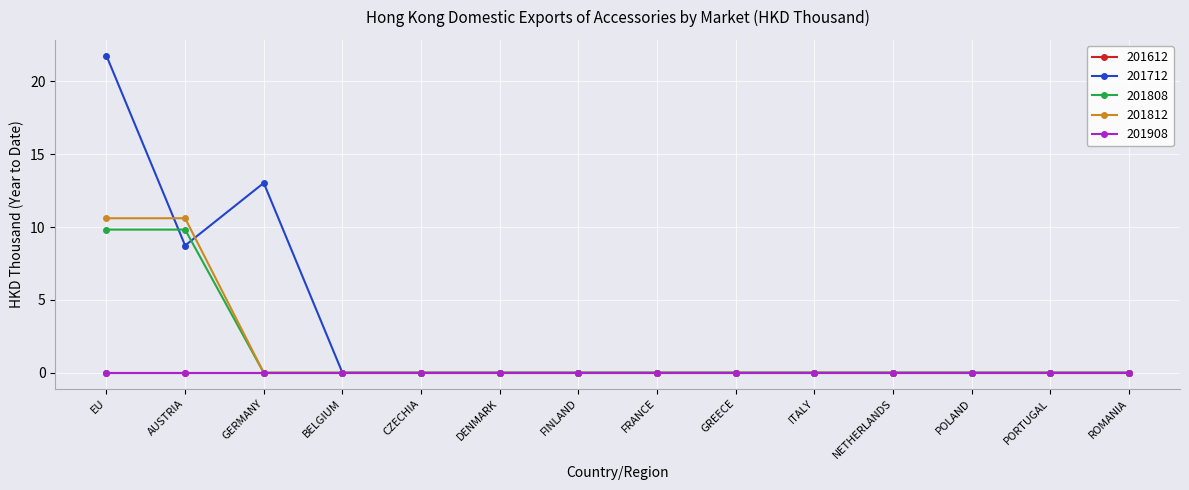

What is the maximum value for 201808?

9.8